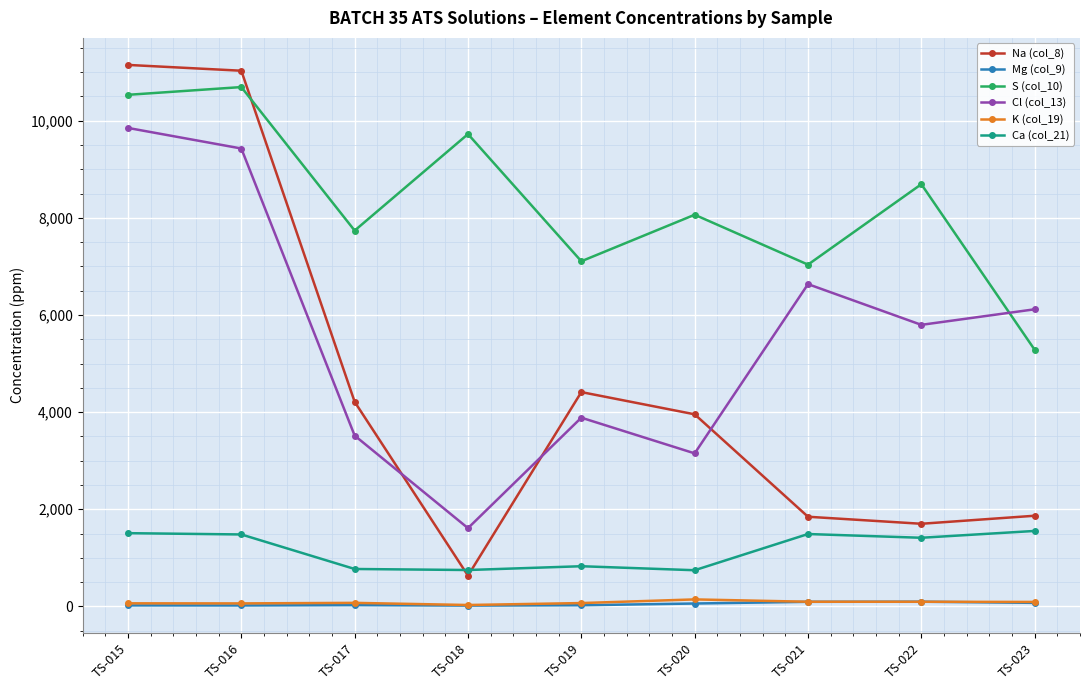

What is the spread (max minus min) of values at TS-015?

11128.8